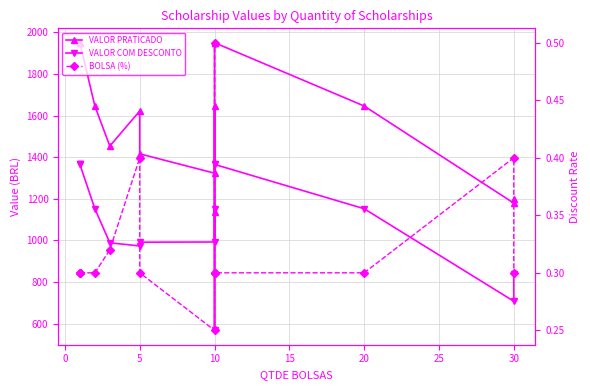

Rank the series by their average value, from highest to lowest.

VALOR PRATICADO, VALOR COM DESCONTO, BOLSA (%)